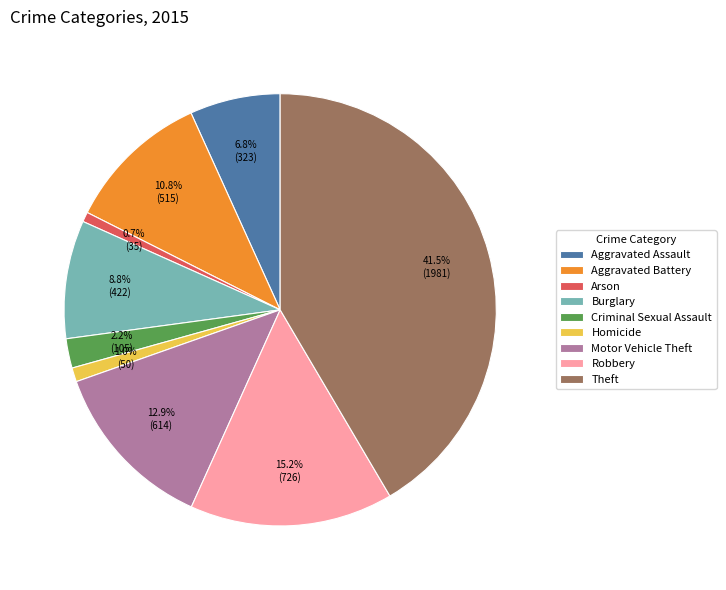

Does any single category account for the majority?

No